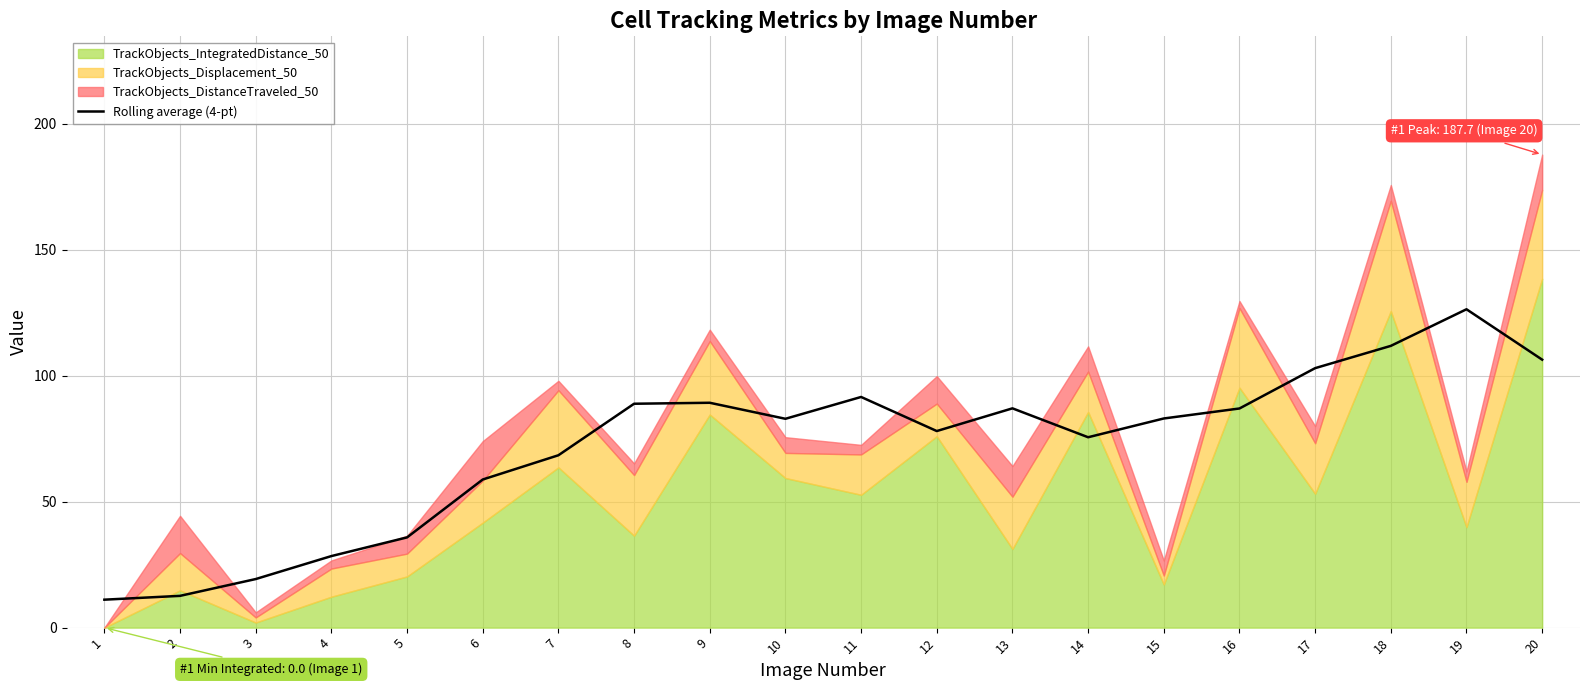

The chart shows a value of 122.2 at 9. True or false?

False